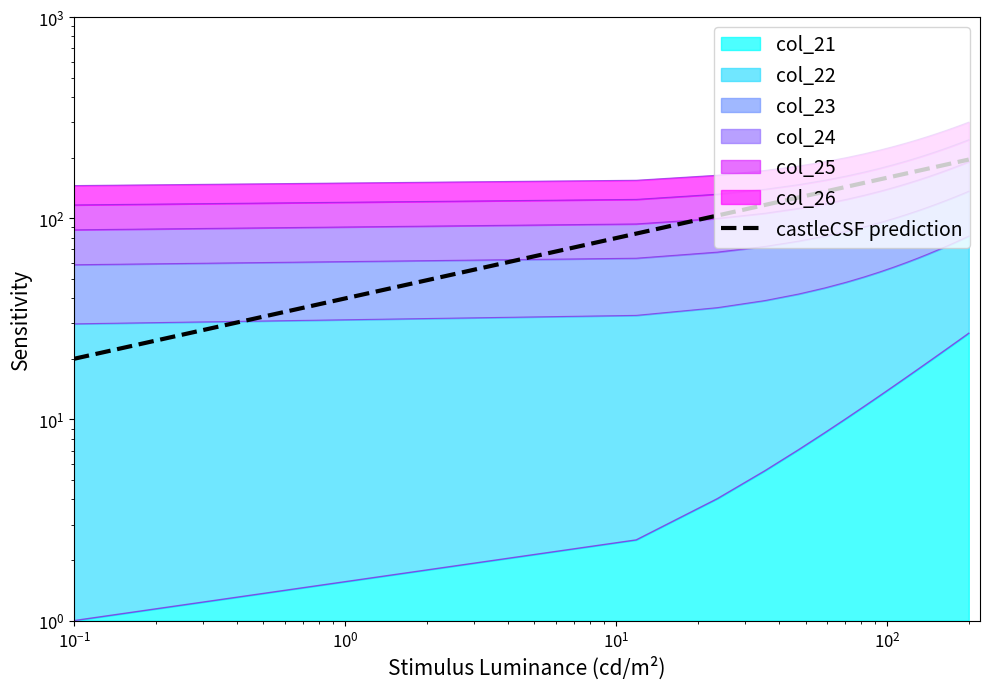

What is the average value?

147.3